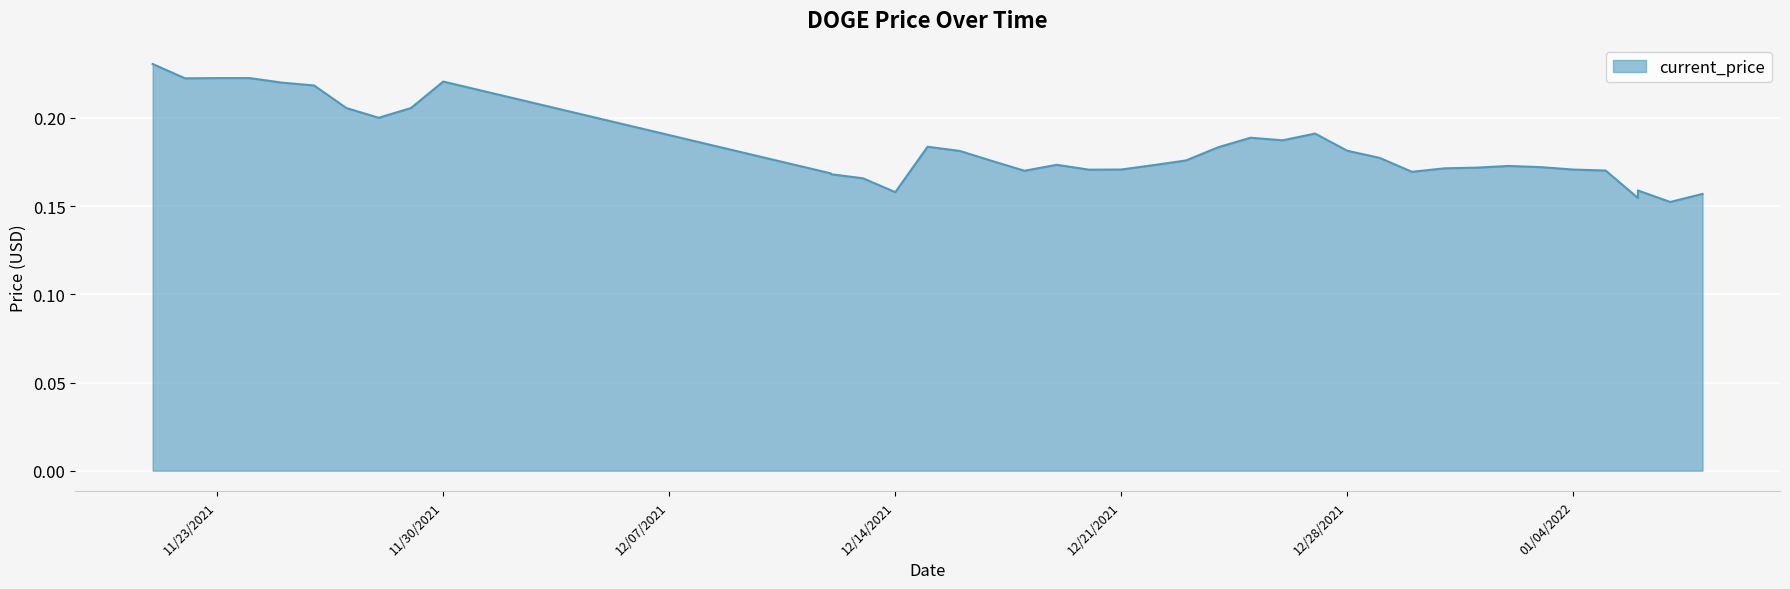

List the labels in order of value, largest first.

11/21/2021, 11/24/2021, 11/23/2021, 11/22/2021, 11/30/2021, 11/25/2021, 11/26/2021, 11/27/2021, 11/29/2021, 11/28/2021, 12/27/2021, 12/25/2021, 12/26/2021, 12/15/2021, 12/24/2021, 12/28/2021, 12/16/2021, 12/29/2021, 12/23/2021, 12/17/2021, 12/19/2021, 12/22/2021, 01/02/2022, 01/03/2022, 01/01/2022, 12/31/2021, 12/21/2021, 01/04/2022, 12/20/2021, 01/05/2022, 12/18/2021, 12/30/2021, 12/12/2021, 12/12/2021, 12/13/2021, 01/06/2022, 12/14/2021, 01/08/2022, 01/06/2022, 01/07/2022